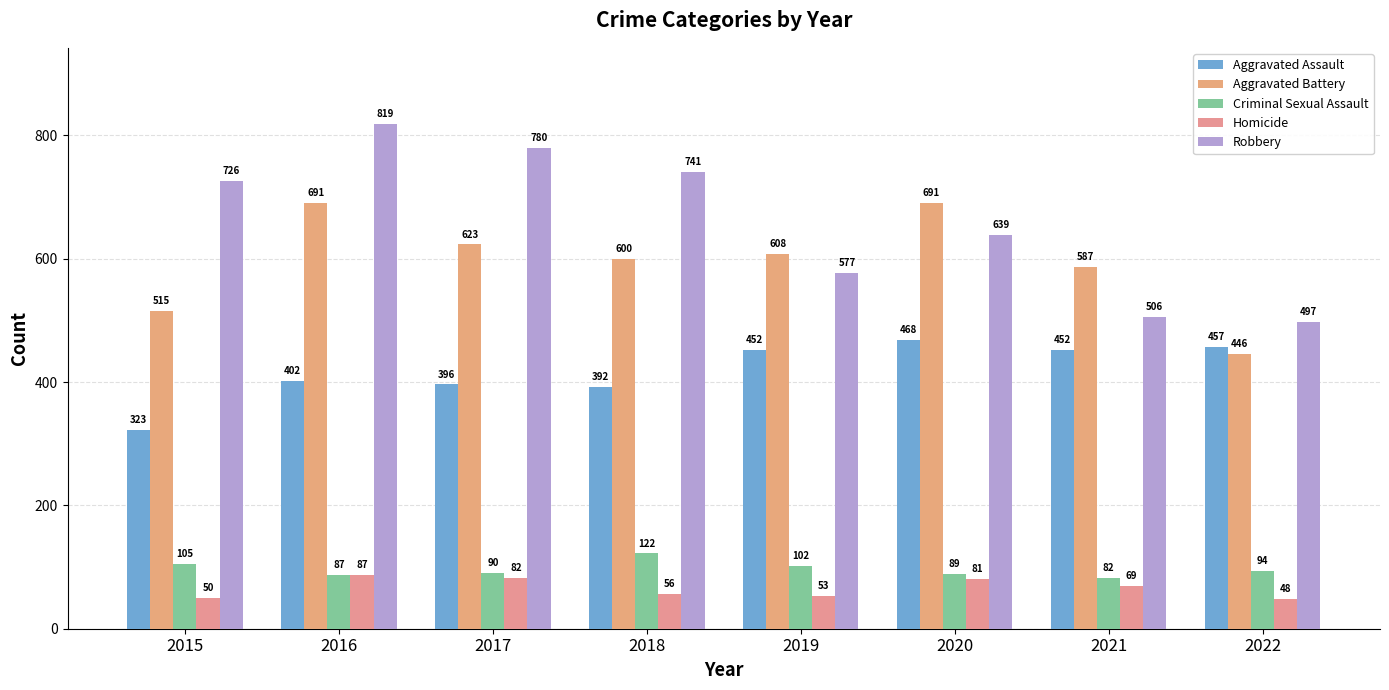

Read the Criminal Sexual Assault value at 2019, to the nearest 10.

100